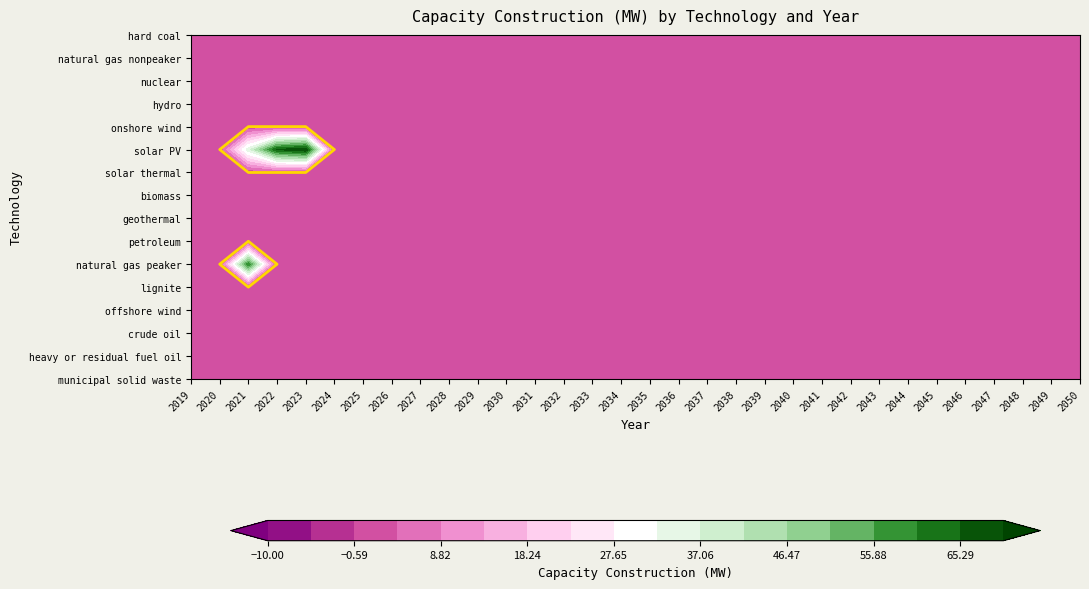

Which has a higher value, biomass or 26?

biomass